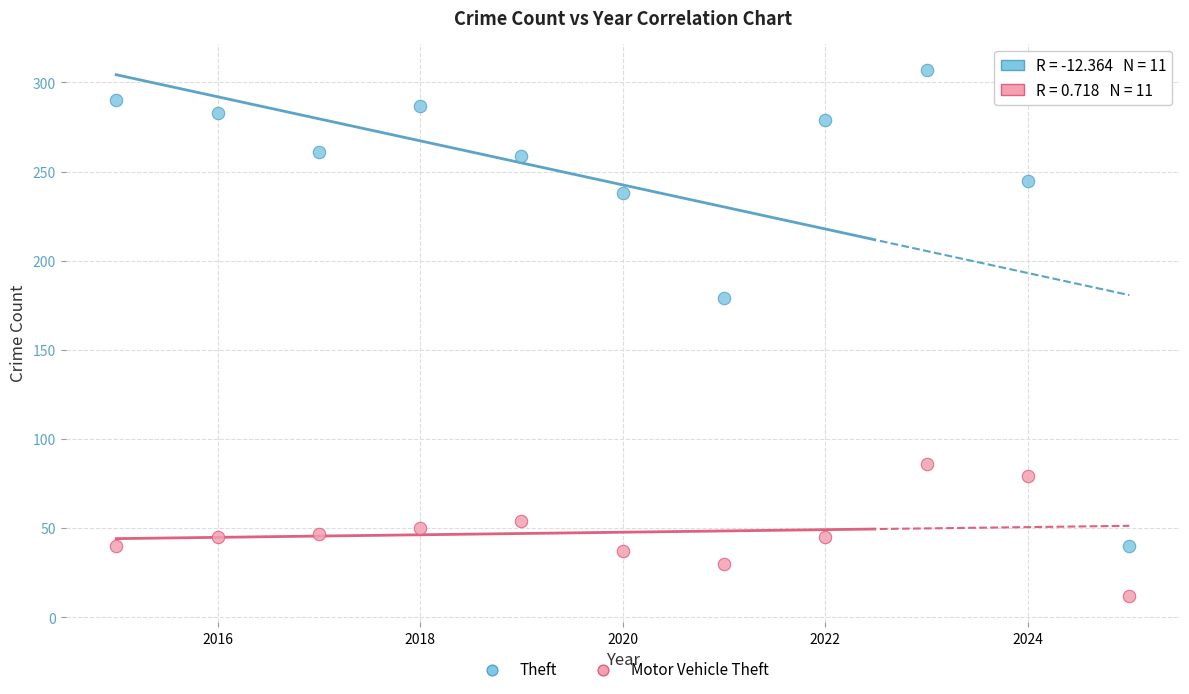

Across all data points, what is the range of X values (max minus min)?

10